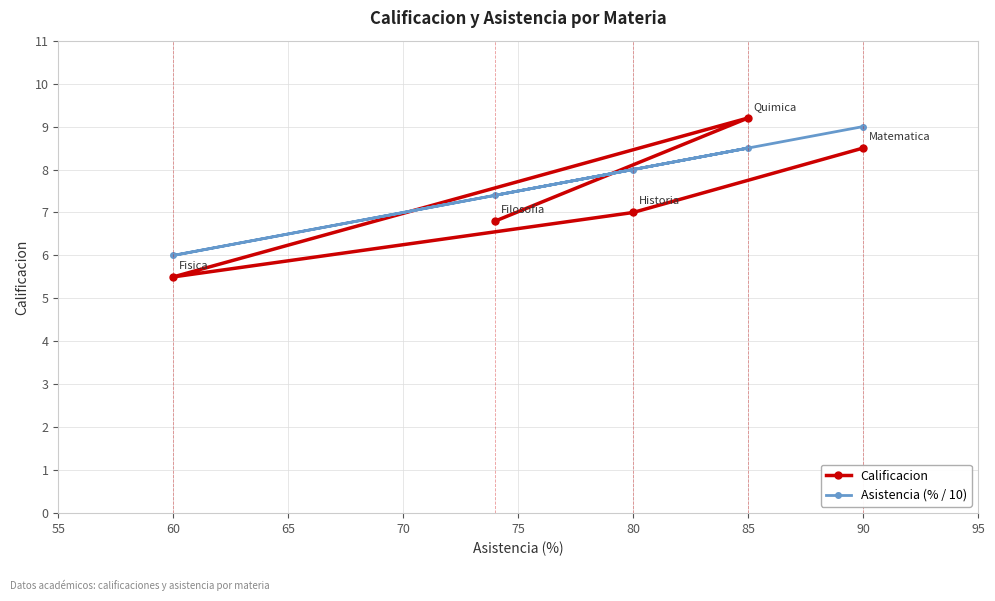

What is the approximate value of Calificacion at 80?

7.0